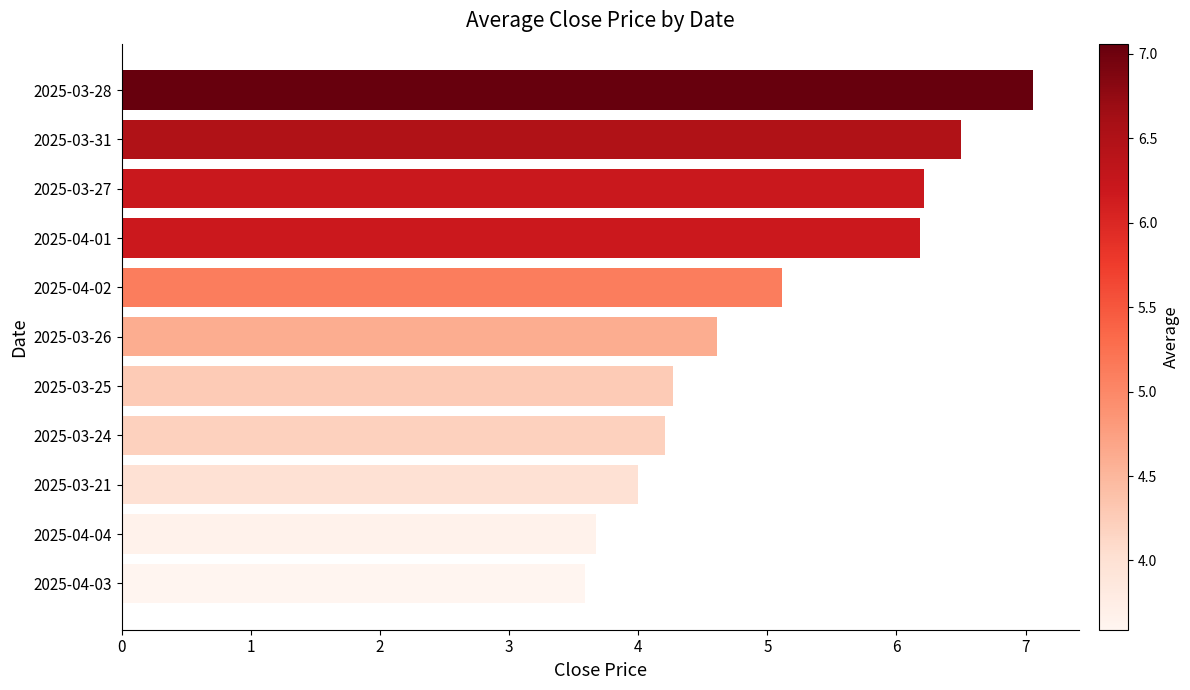

The value at 2025-03-28 is 7.1. True or false?

True